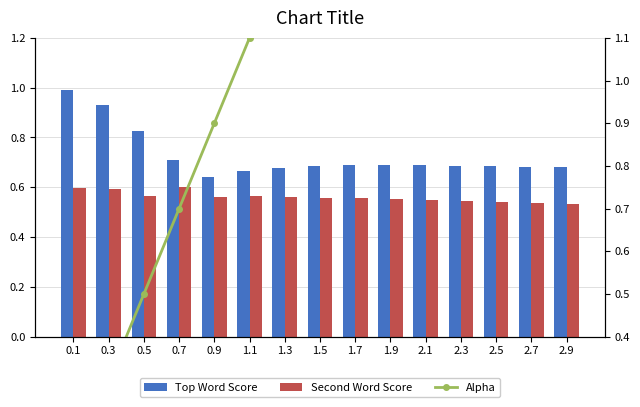

At 1.5, list the series in order from largest to smallest.

Alpha, Top Word Score, Second Word Score